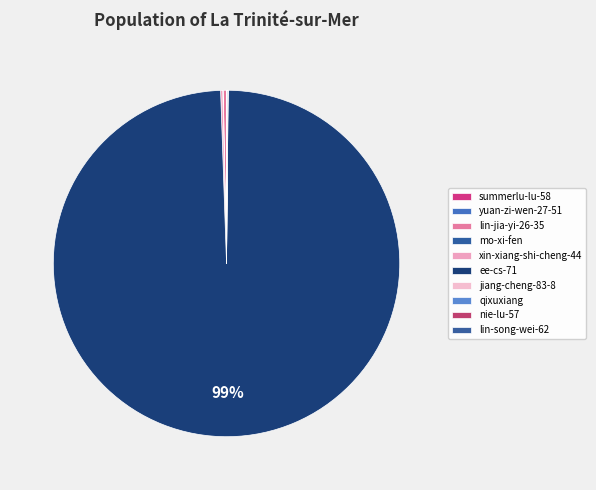

What is the majority slice?

ee-cs-71